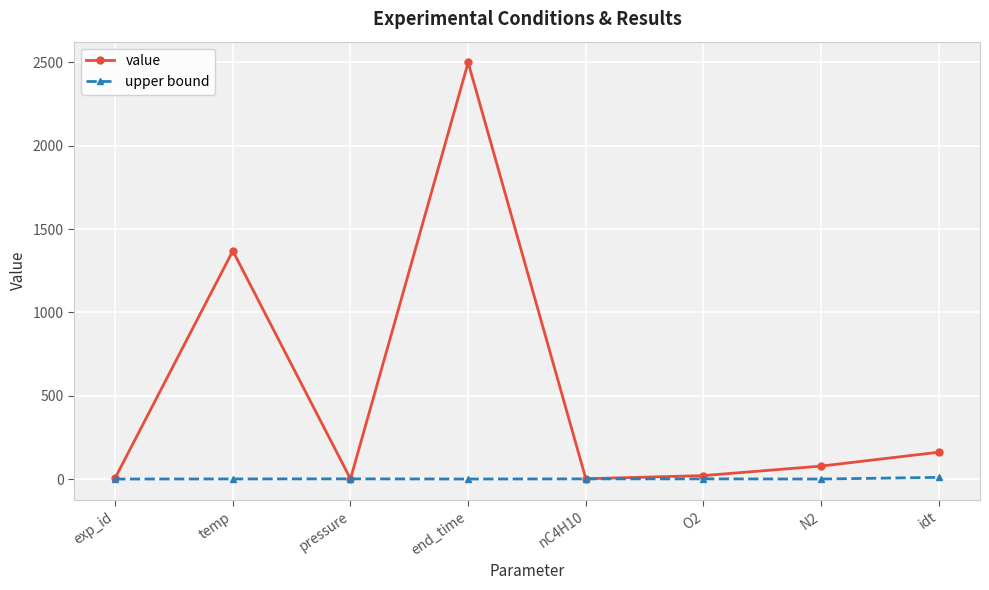

Does the chart have visible grid lines?

Yes